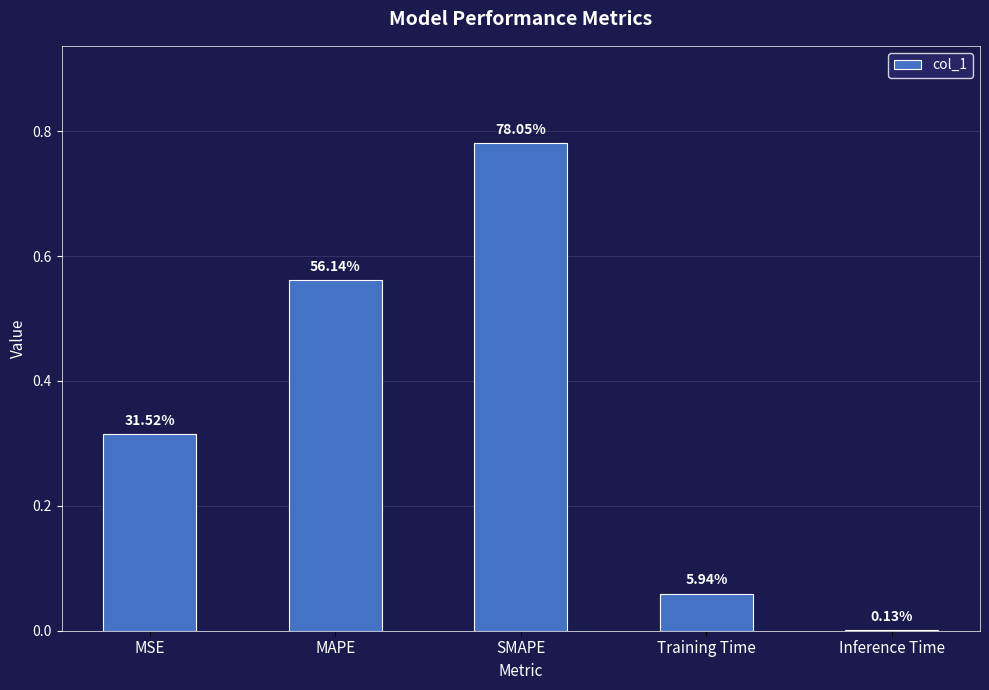

Which label corresponds to the largest value in the chart?

SMAPE